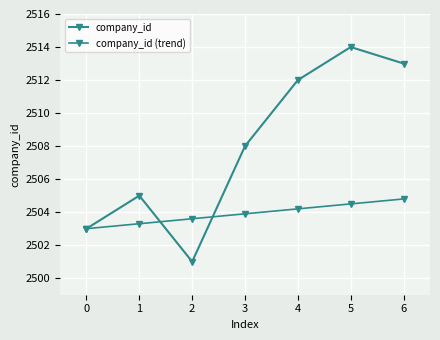

What is the value of the company_id point at the 7th from the left?

2513.0